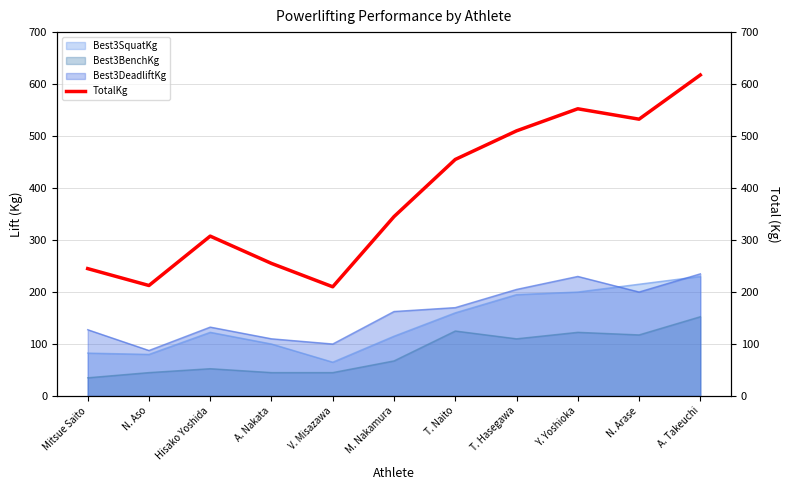

How many data points are less than 345?

5